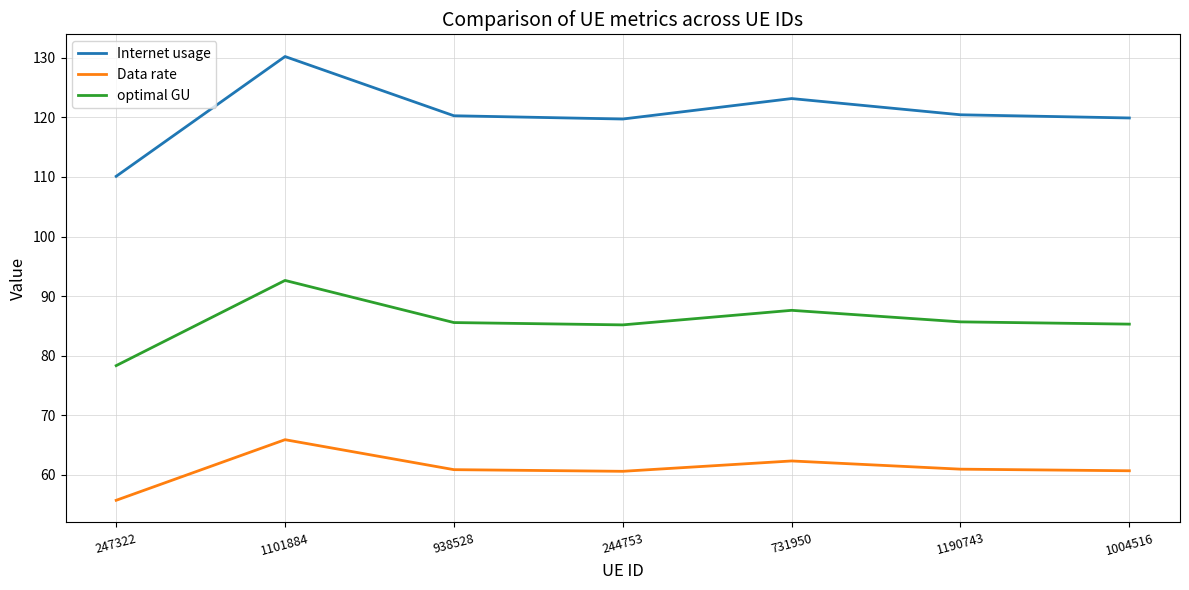

What are all the series names shown in the legend?

Internet usage, Data rate, optimal GU